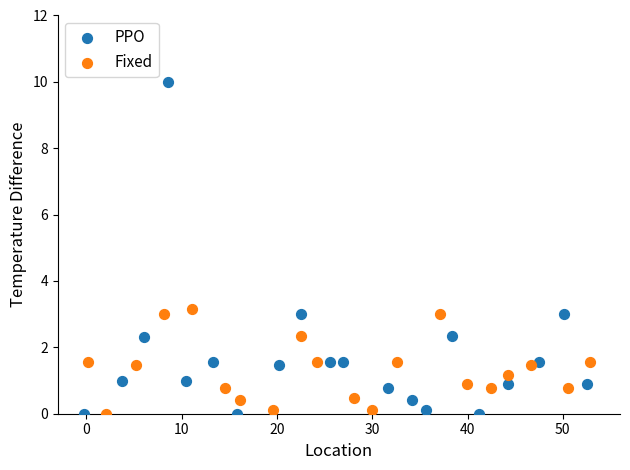

What are all the series names shown in the legend?

PPO, Fixed